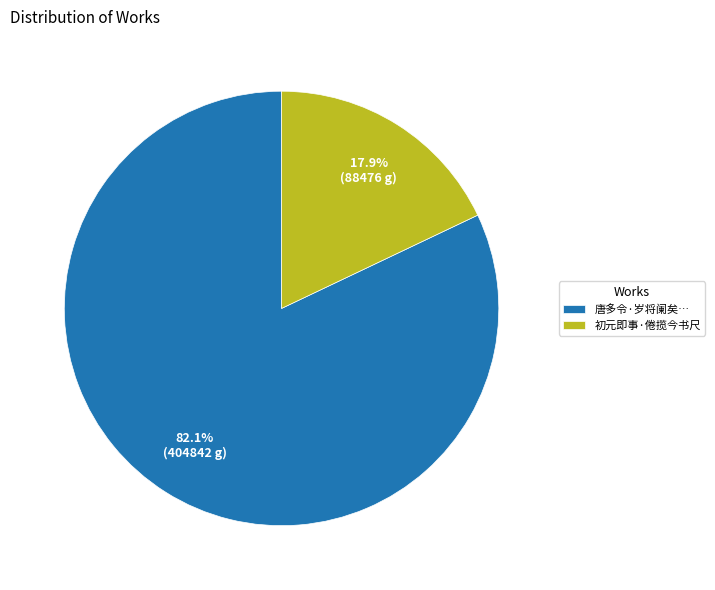

The 初元即事·倦揽今书尺 slice represents 18% of the pie. True or false?

True